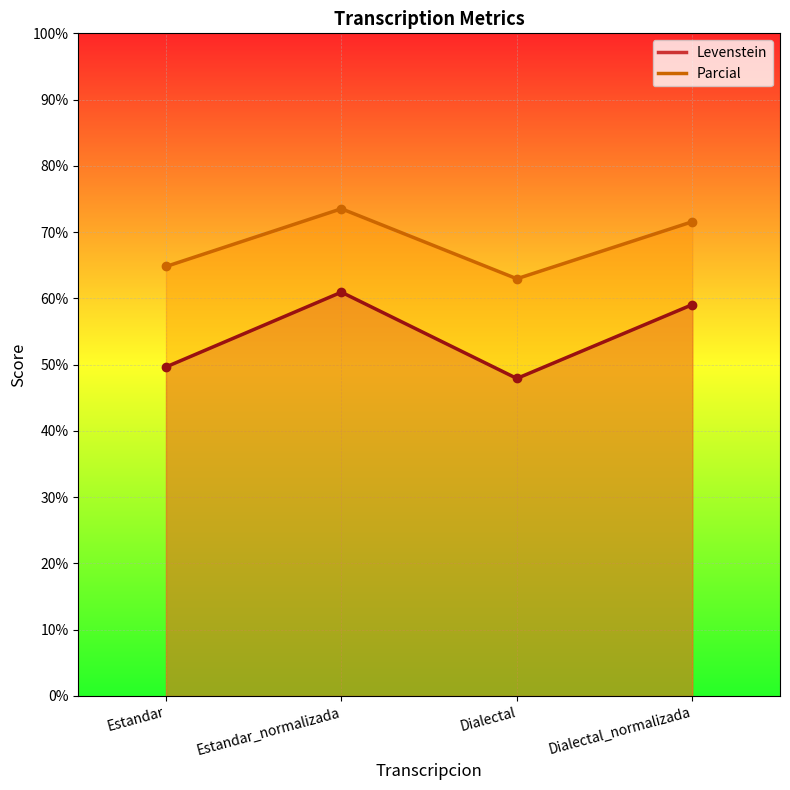

At Dialectal_normalizada, list the series in order from smallest to largest.

Levenstein, Parcial